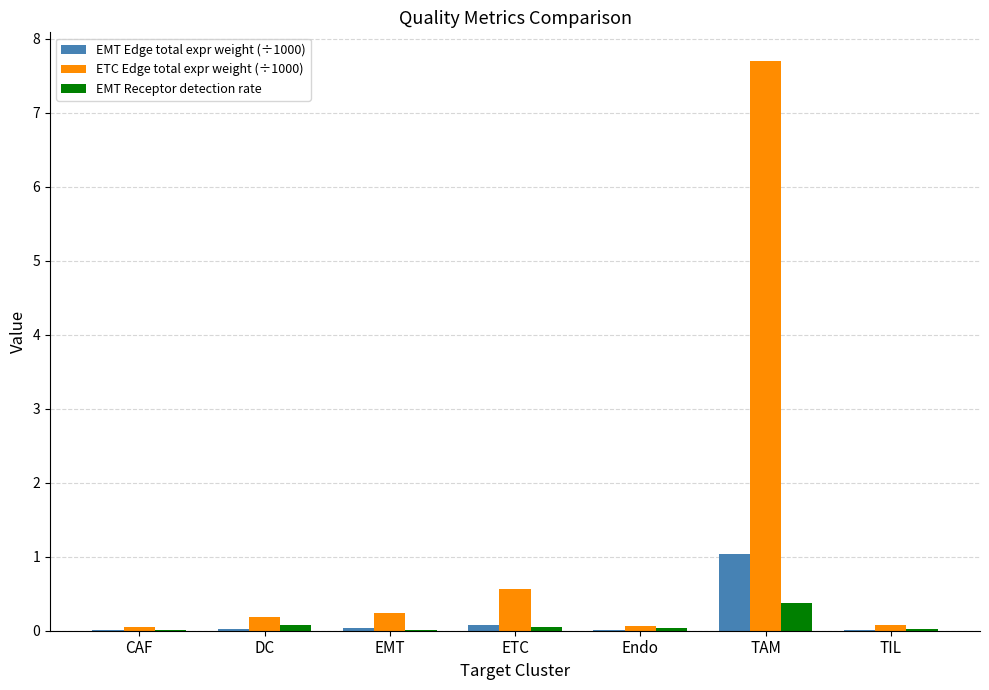

What is the spread (max minus min) of values at TIL?

0.1